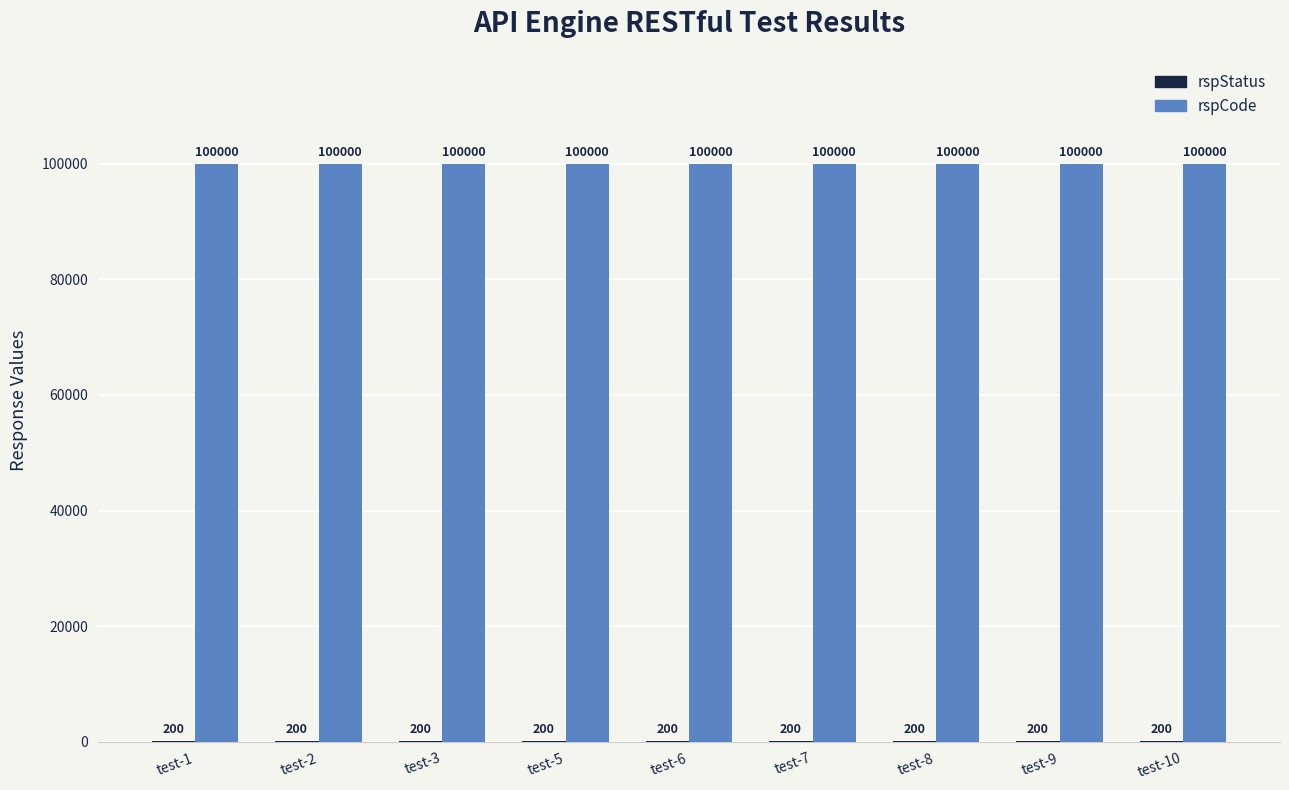

What is the total value across all series at test-5?

100200